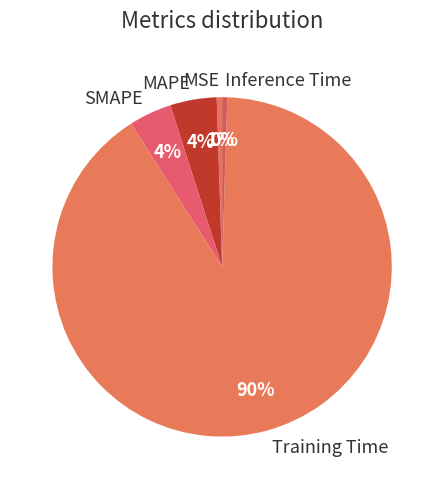

To the nearest percent, what percentage of the pie is MAPE?

4%